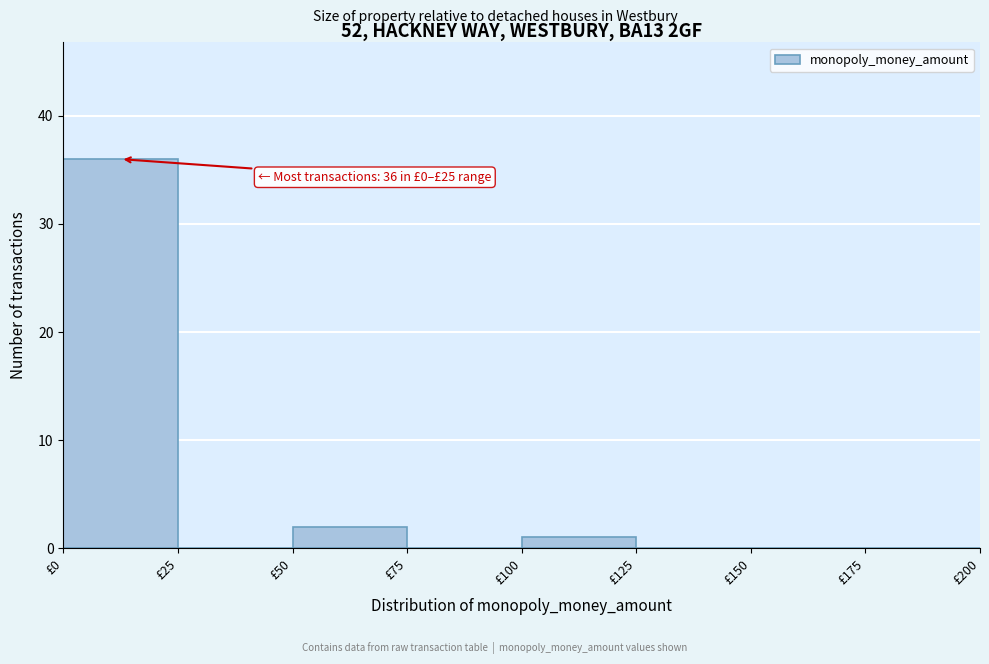

Which range on the x-axis has the tallest bar?

0 to 25